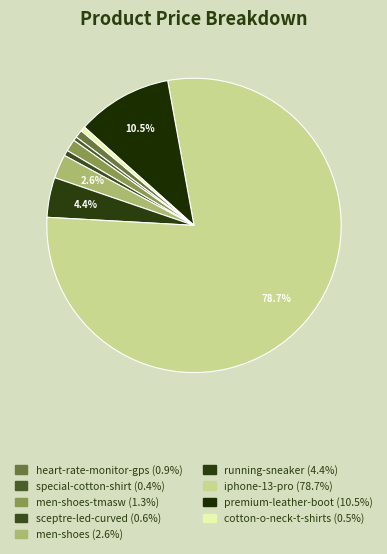

How many slices are in this pie chart?

9